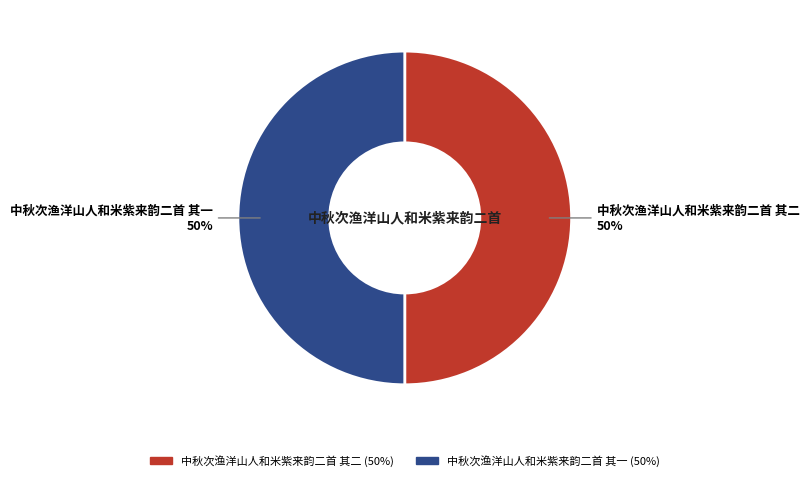

How many slices are in this pie chart?

2